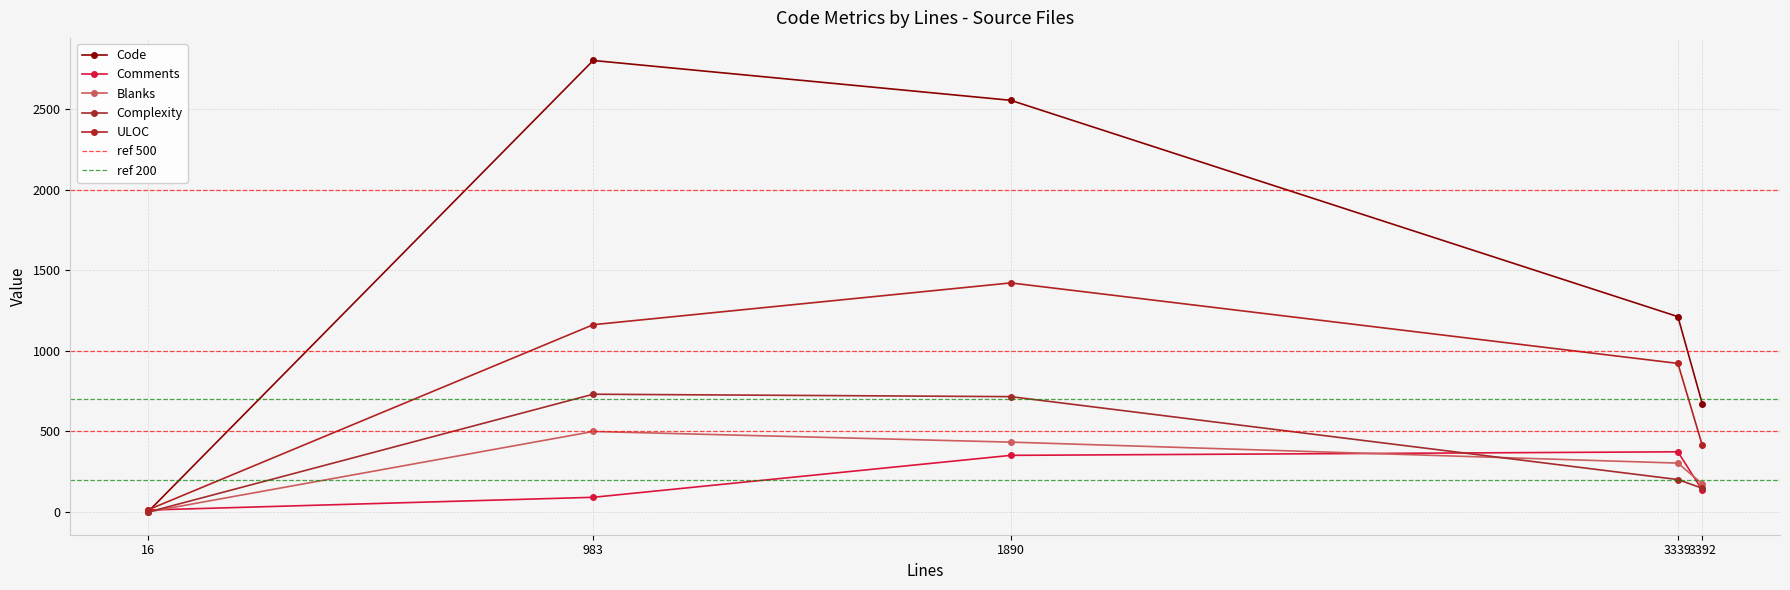

What is the total value across all series at 3392?

1545